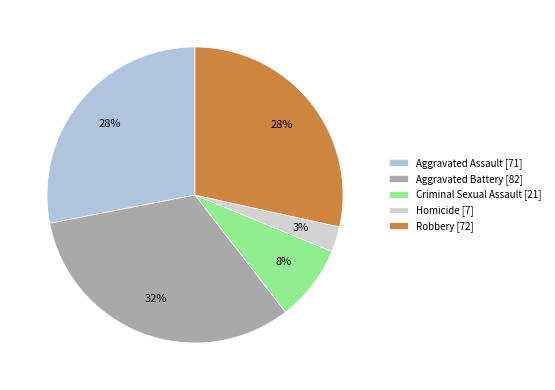

To the nearest percent, what is the difference between the largest and smallest slice percentages?

30%